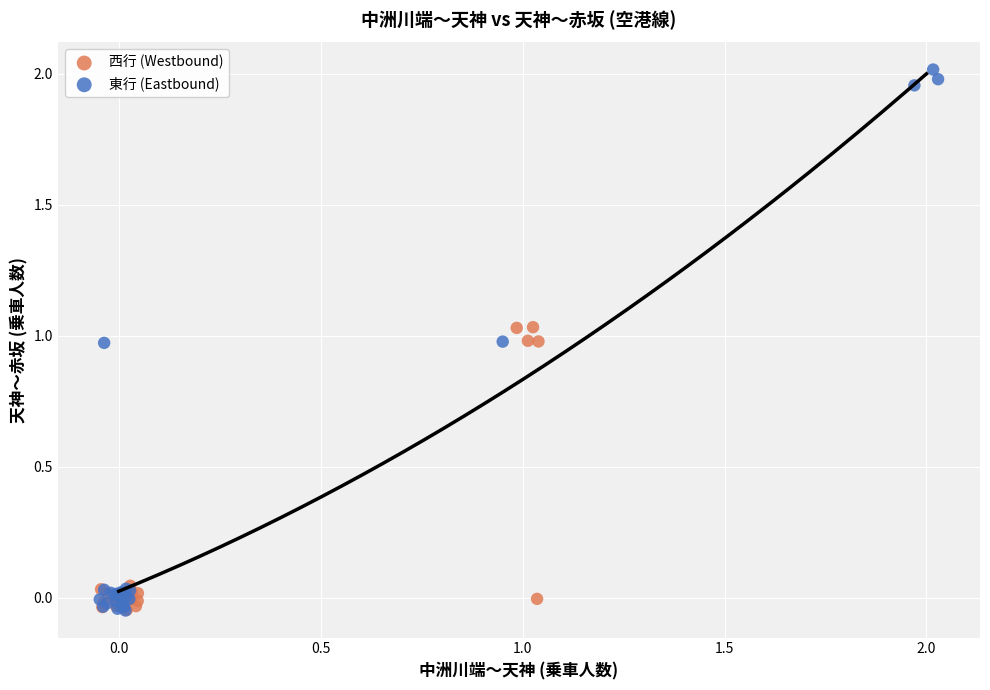

Which series contains the highest Y value?

東行 (Eastbound)